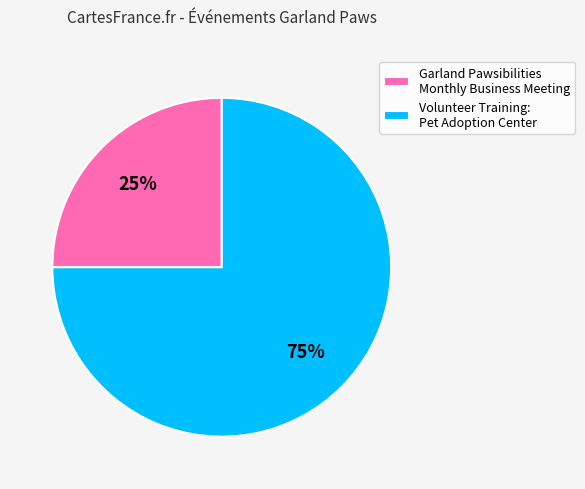

What is the smallest slice in the pie chart?

Garland Pawsibilities Monthly Business Meeting